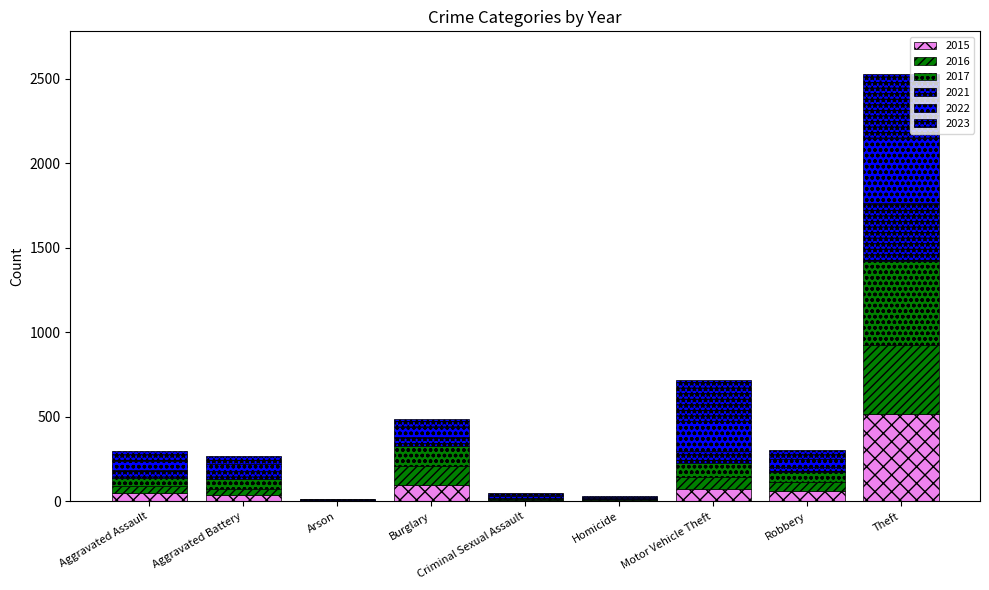

Are the bars horizontal?

No